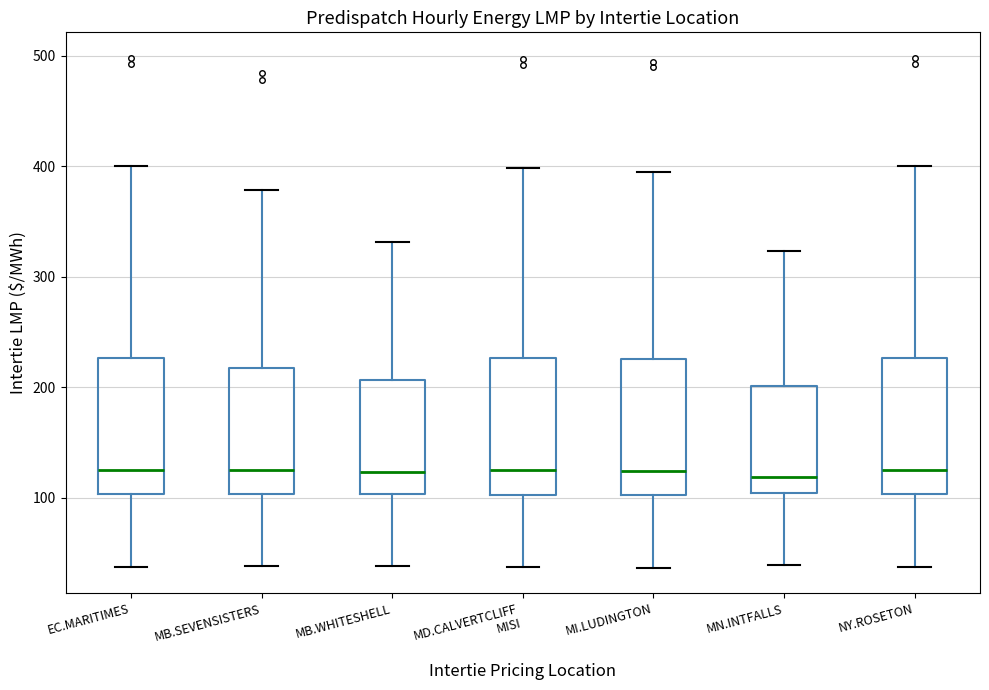

Where is the lower edge of the box for EC.MARITIMES on the y-axis? The values are not printed on the chart, so give them approximately, as read against the axis.

100